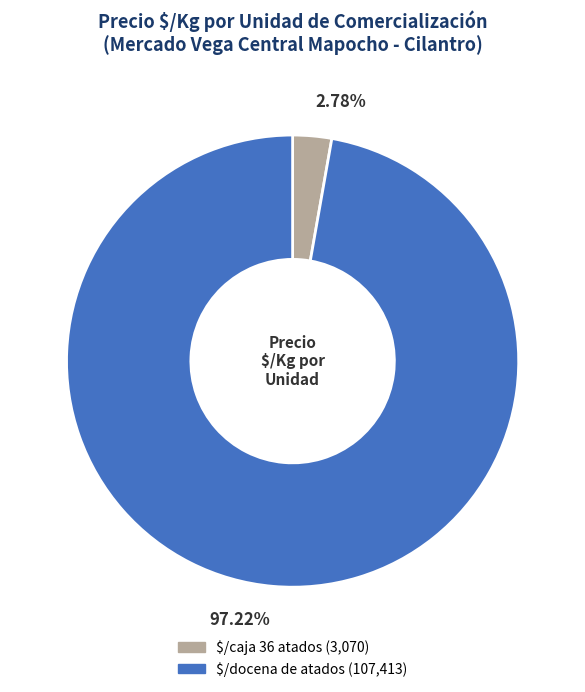

Does $/docena de atados account for over 50% of the chart?

Yes